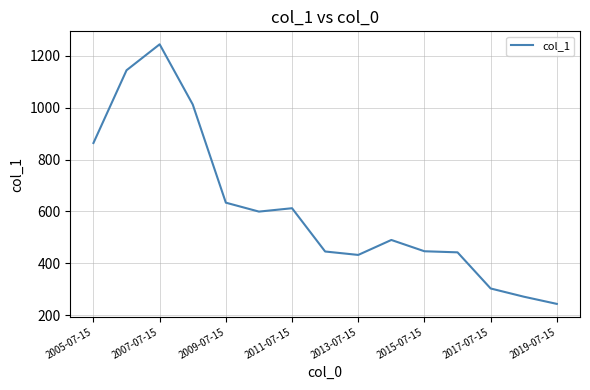

How many distinct data groups are displayed?

1